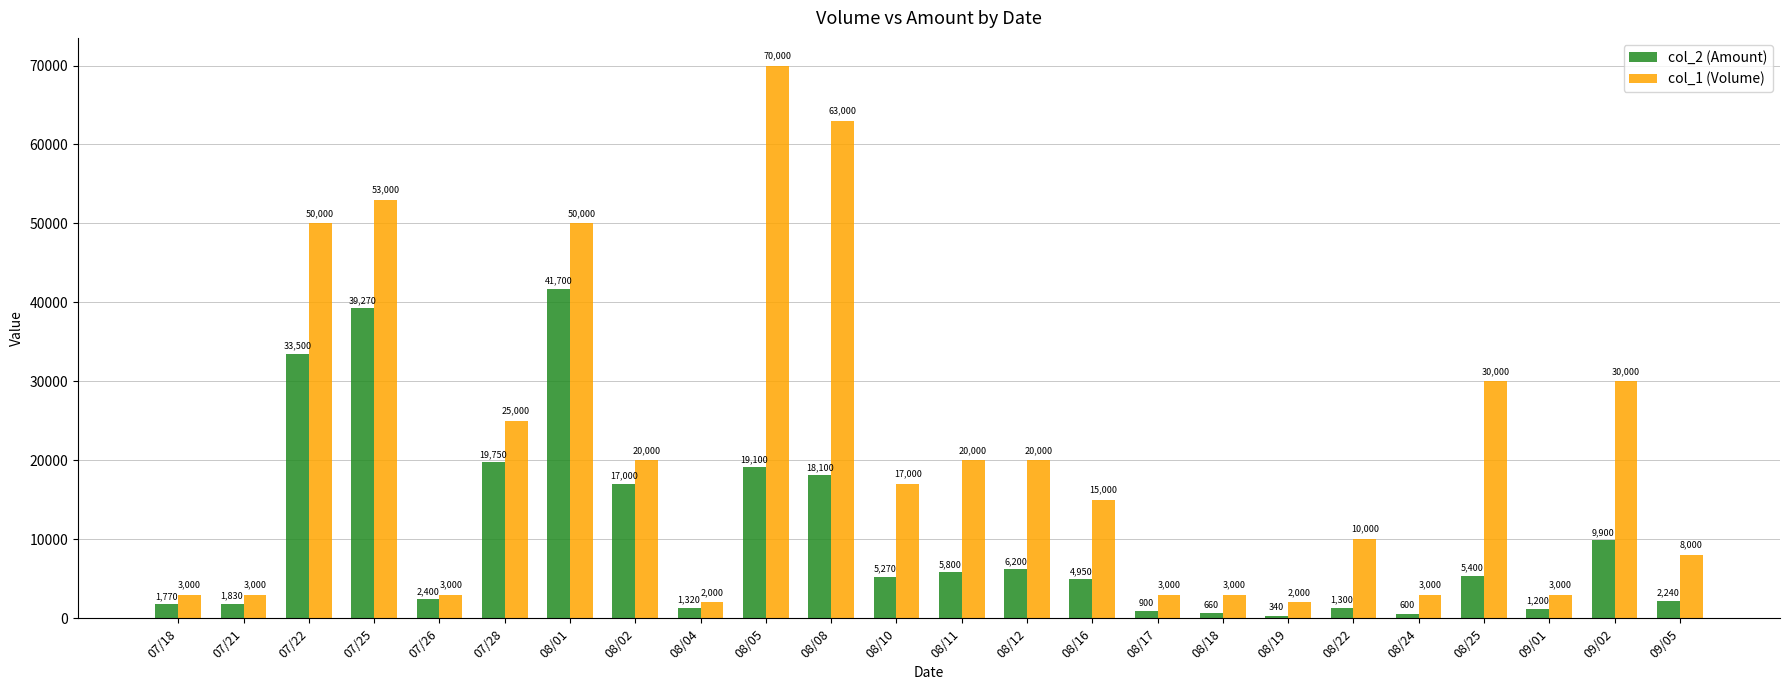

What is the difference between the maximum and minimum values in the col_1 (Volume) series?

68000